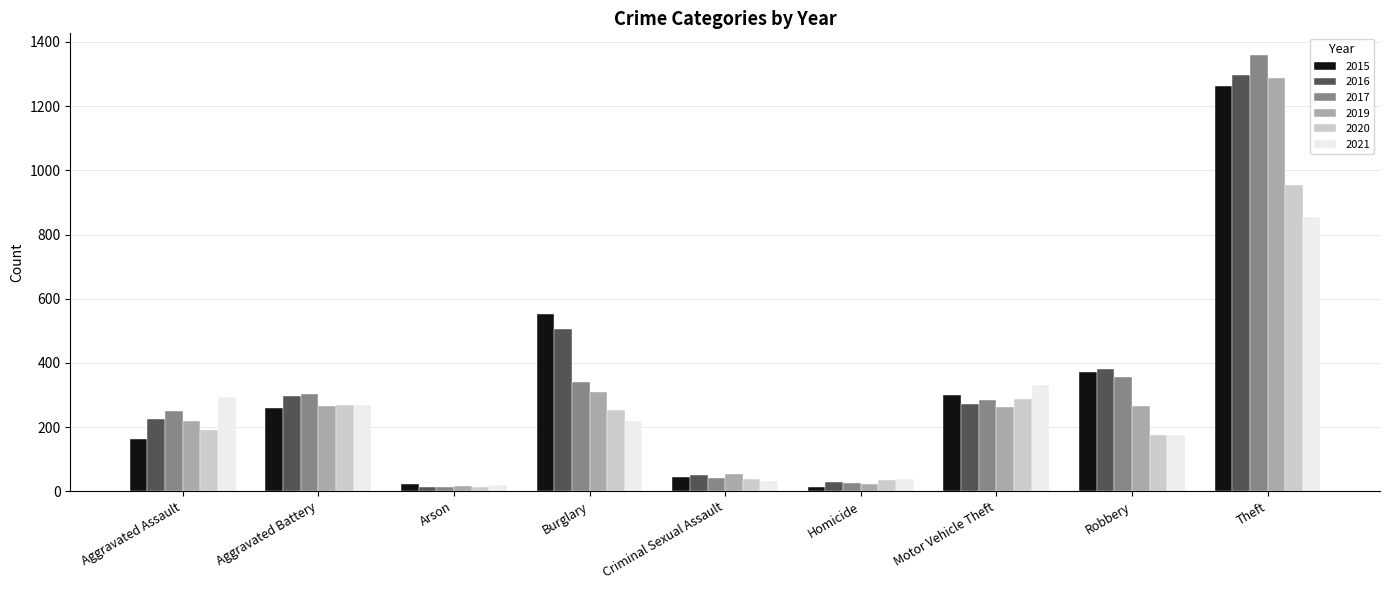

Is it true that 2021 equals 856 at Theft?

True